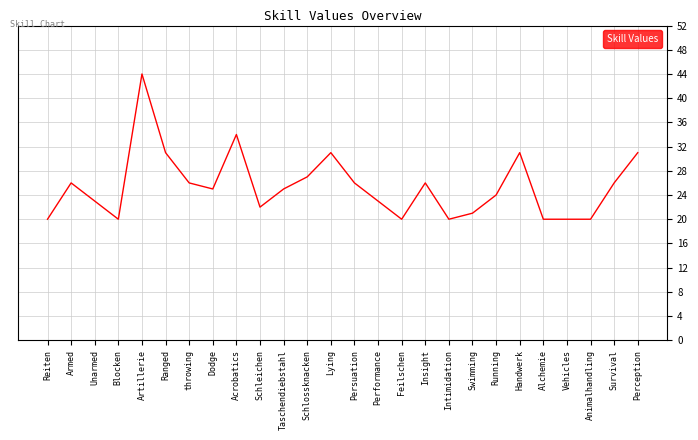

What position from the right is Survival?

2